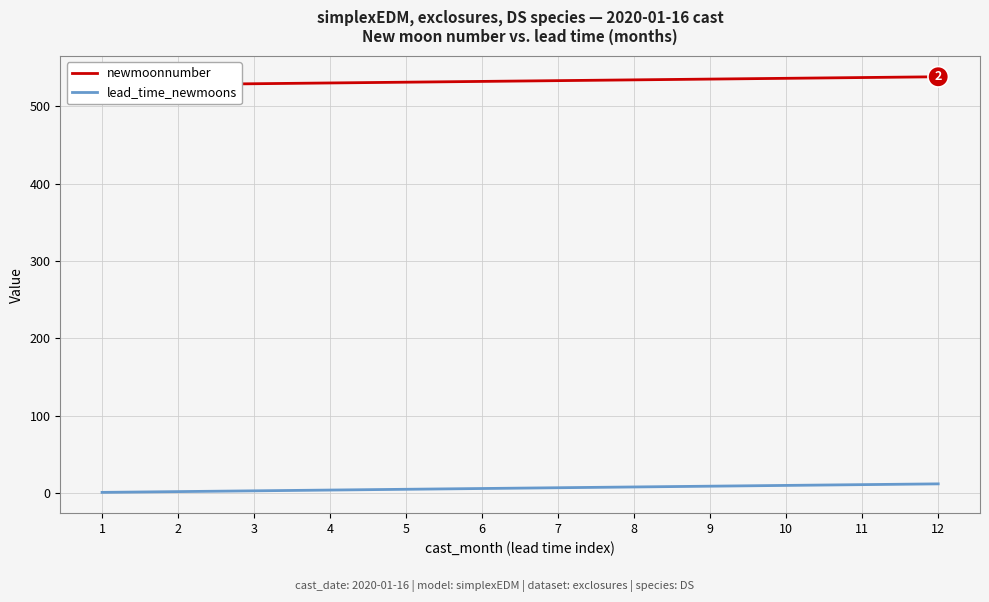

Which series has the largest total across all categories?

newmoonnumber